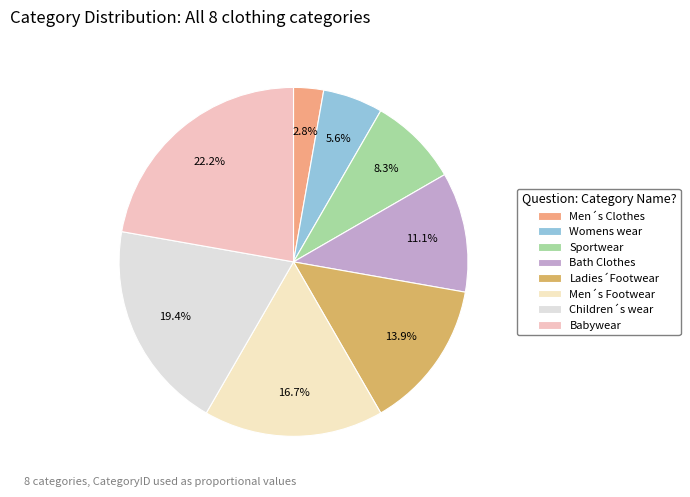

The Bath Clothes slice represents 11% of the pie. True or false?

True